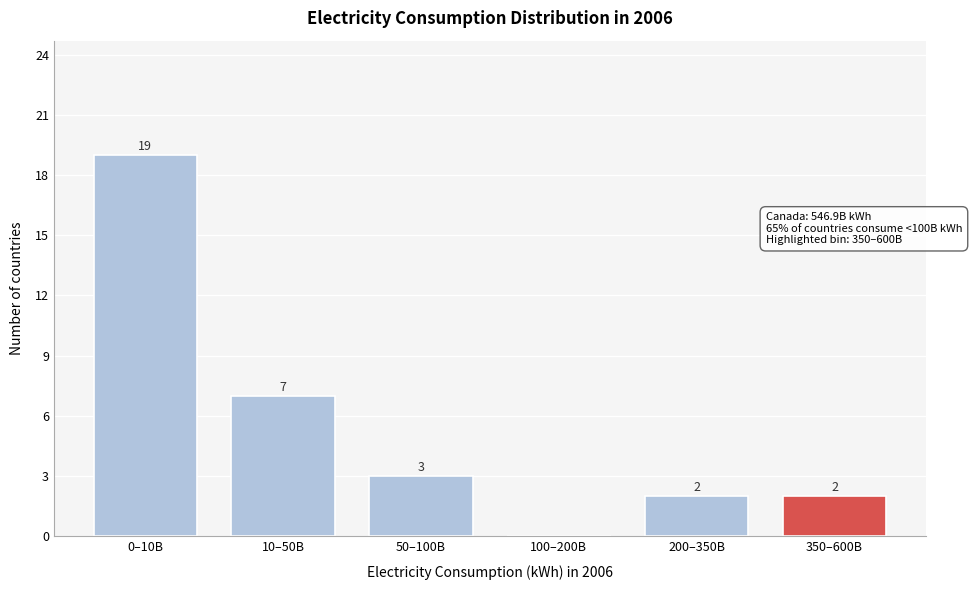

Reading left to right, extract all data points from this chart.

0–10B=19	10–50B=7	50–100B=3	100–200B=0	200–350B=2	350–600B=2